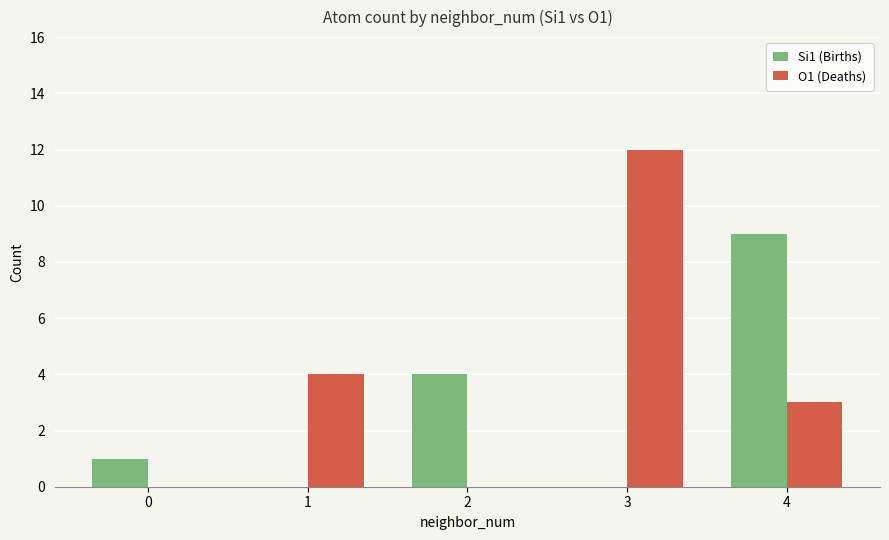

Is the value of Si1 (Births) at 1 greater than the value of O1 (Deaths) at 4?

No